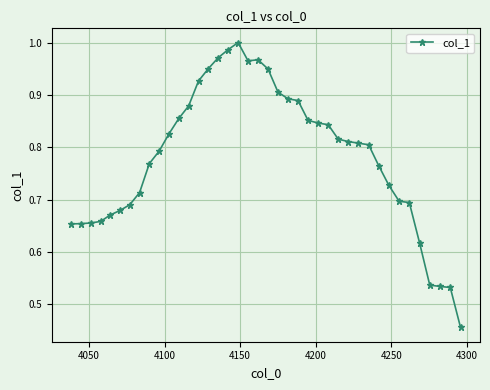

What is the sum of all values?

31.2